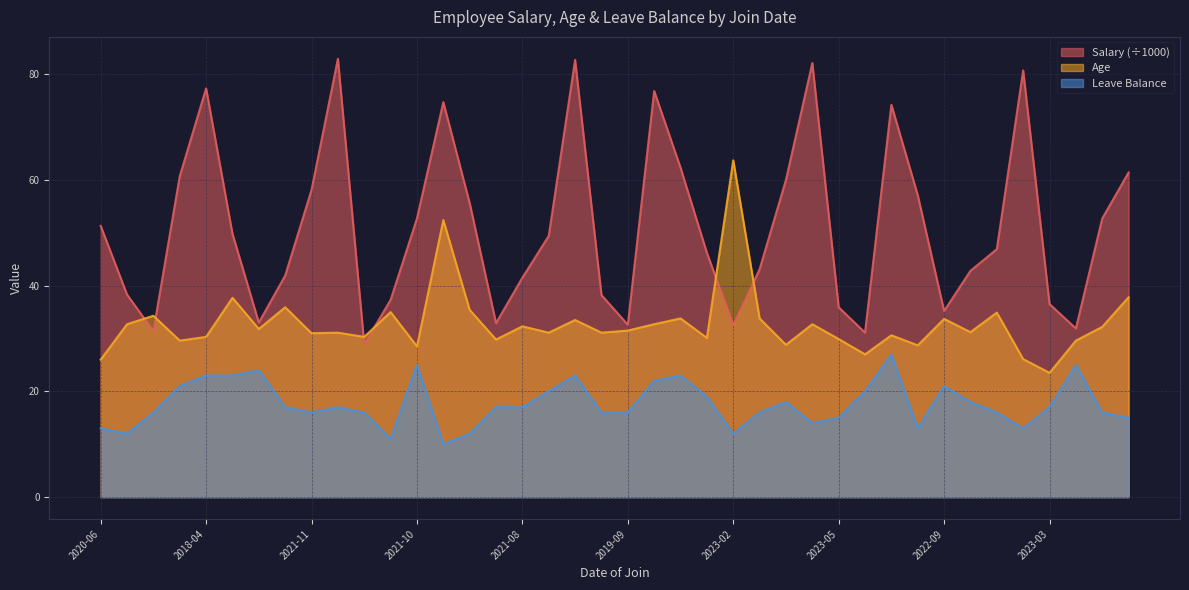

Where does the Leave Balance series first go above 17?

2019-11